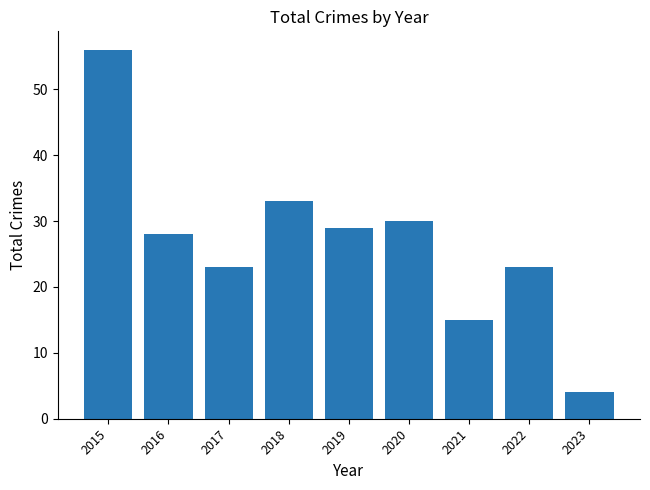

What is the difference between the maximum and minimum values?

52